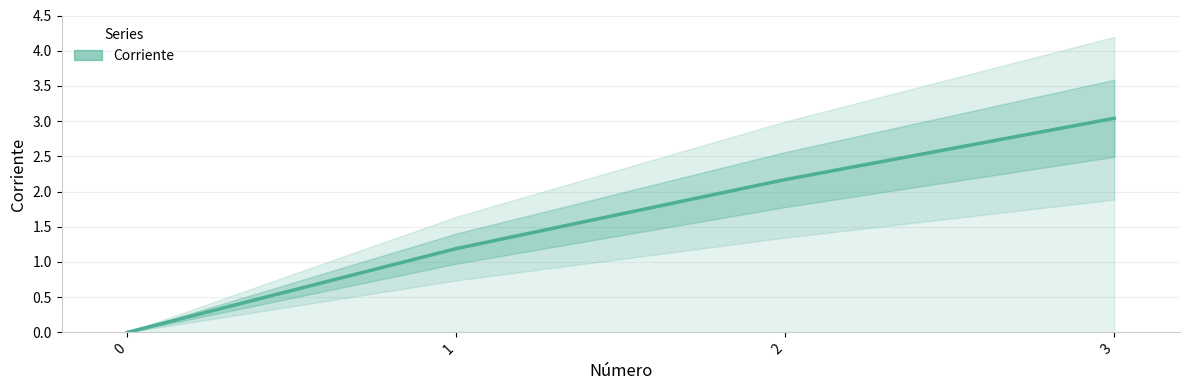

How many categories are shown in the chart?

4